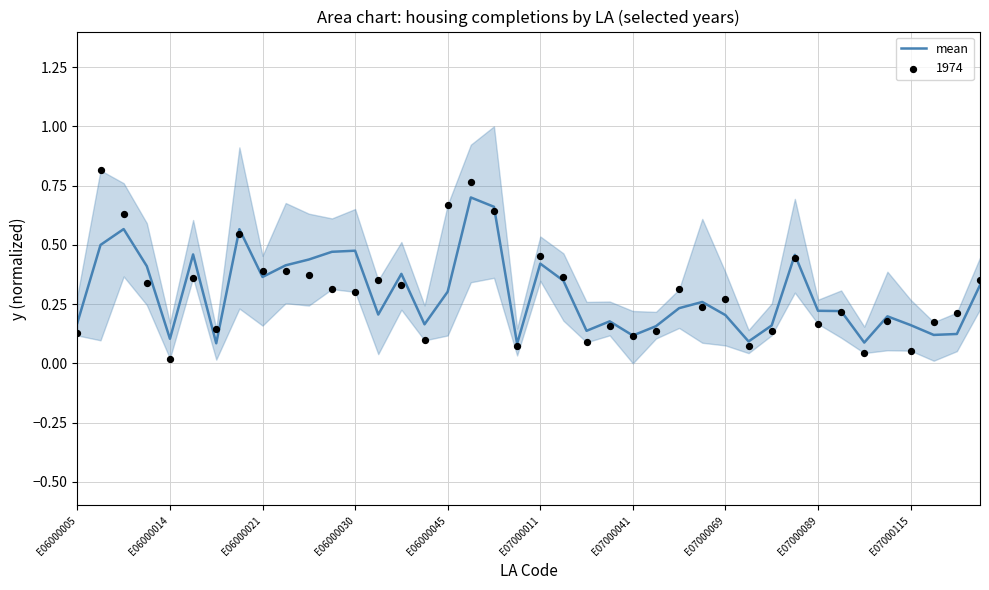

The mean series shows 0.2 at E06000014. True or false?

False